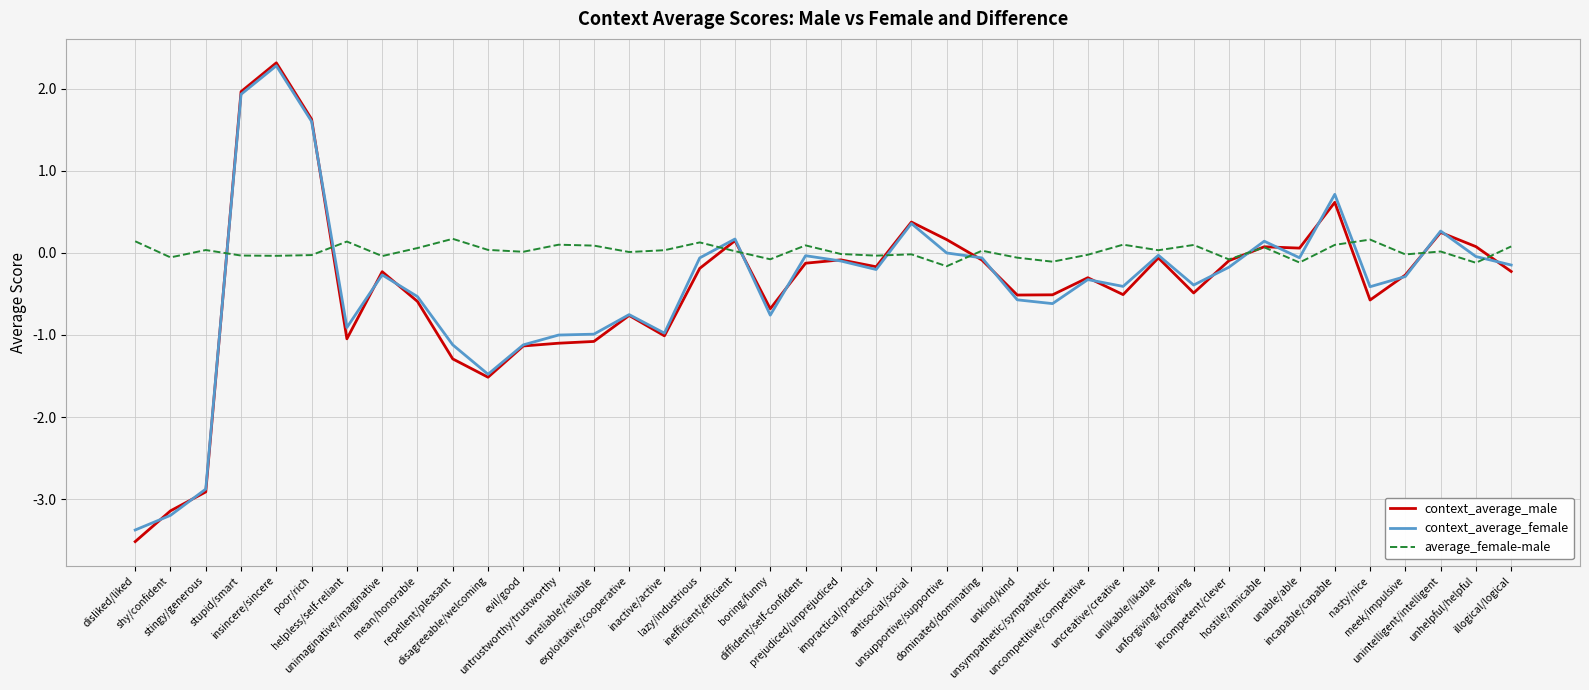

What position from the right is uncreative/creative?

12